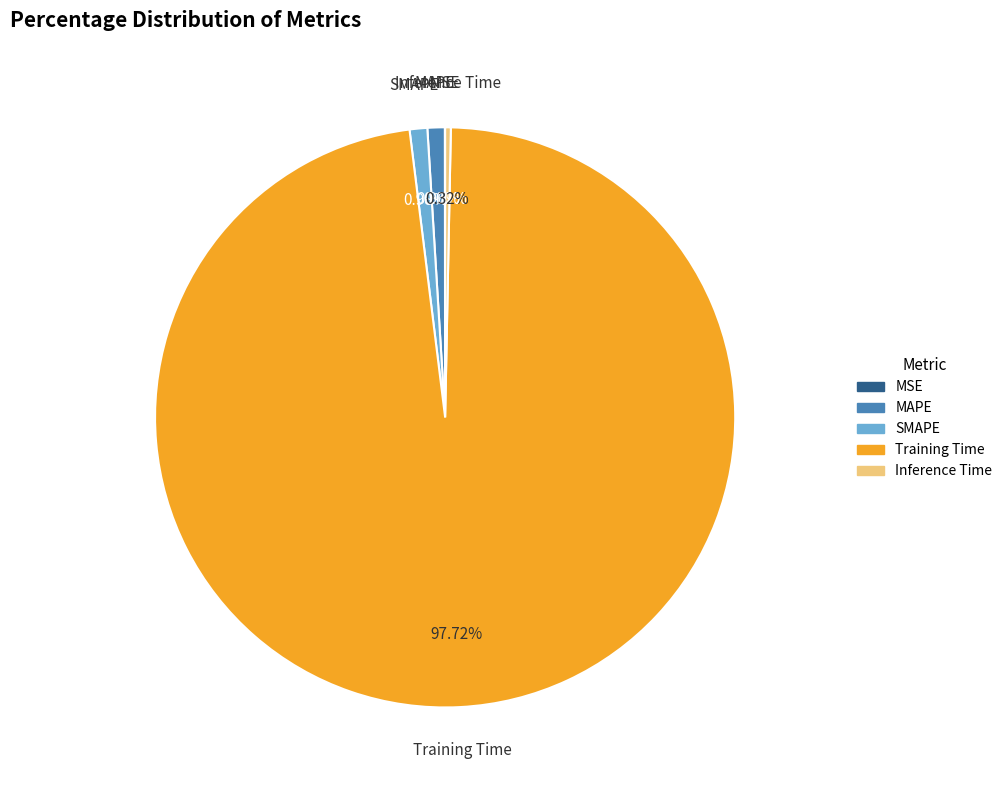

Which slice is the largest?

Training Time